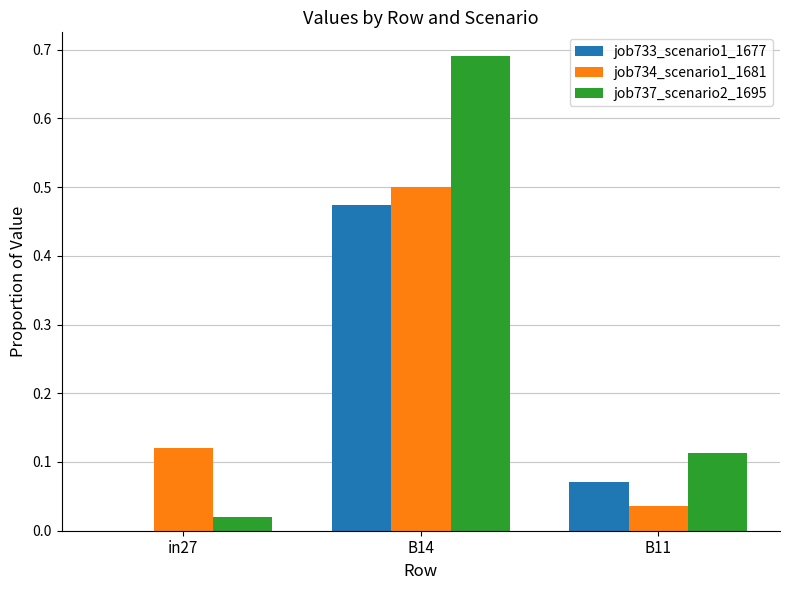

What is the total value across all series at B14?

1.7